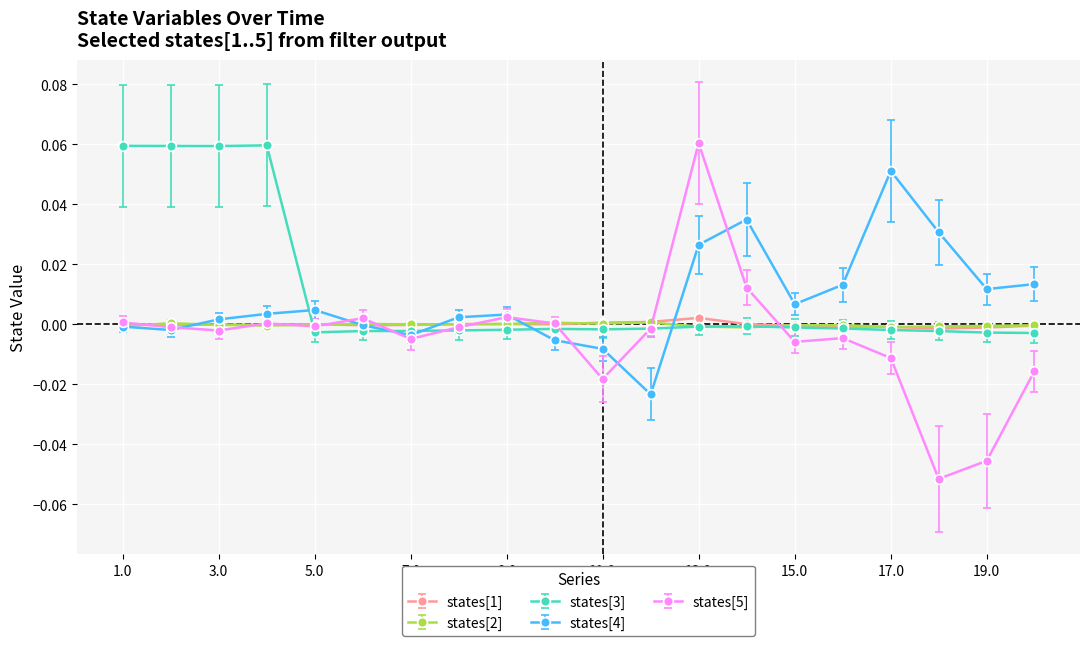

Which series has the largest range (max minus min)?

states[5]